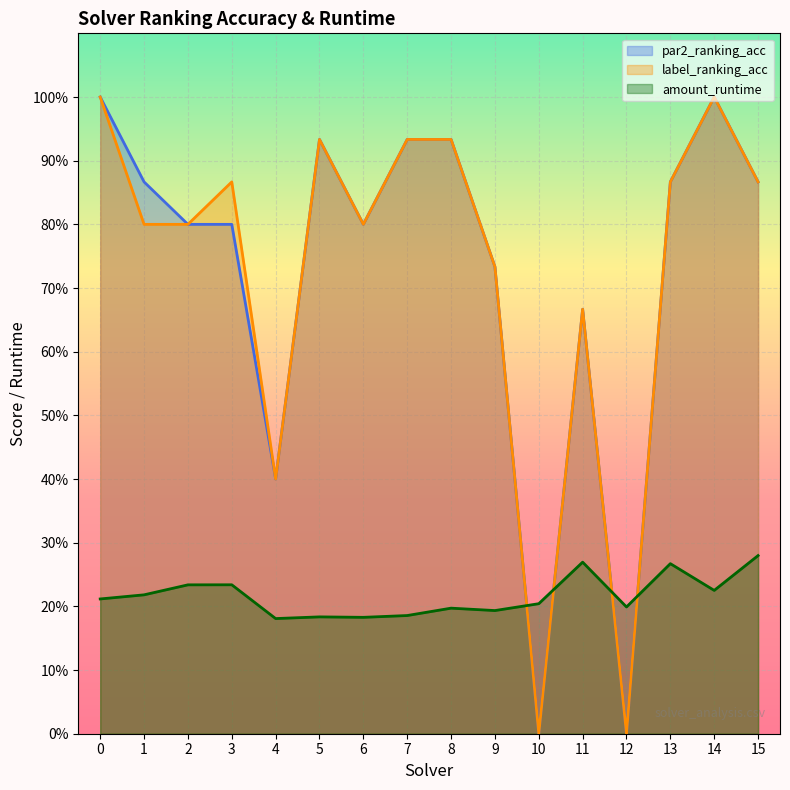

What are all the series names shown in the legend?

par2_ranking_acc, label_ranking_acc, amount_runtime